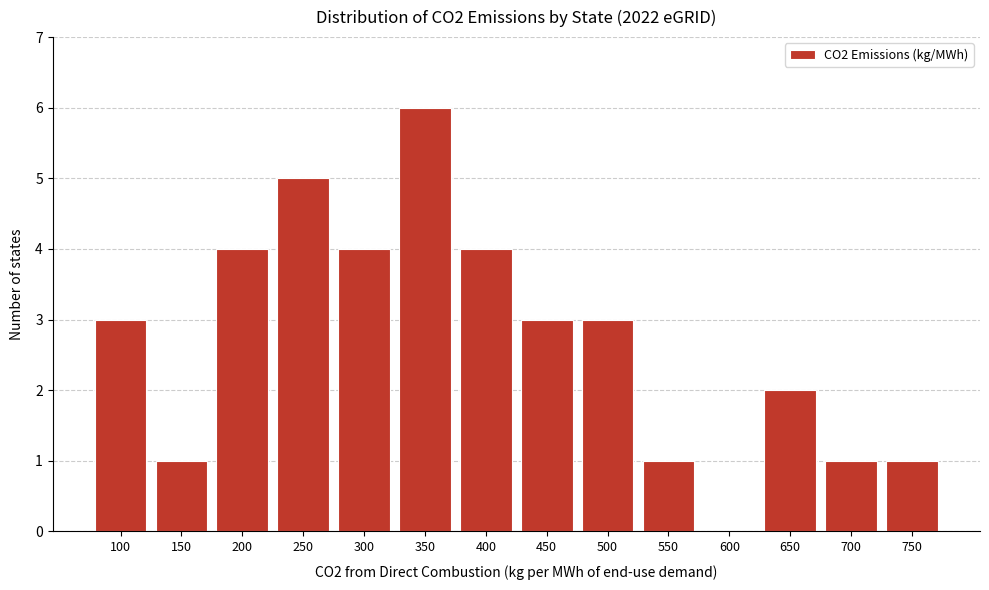

Reading left to right, list all the values displayed in this chart.

100=3	150=1	200=4	250=5	300=4	350=6	400=4	450=3	500=3	550=1	600=0	650=2	700=1	750=1